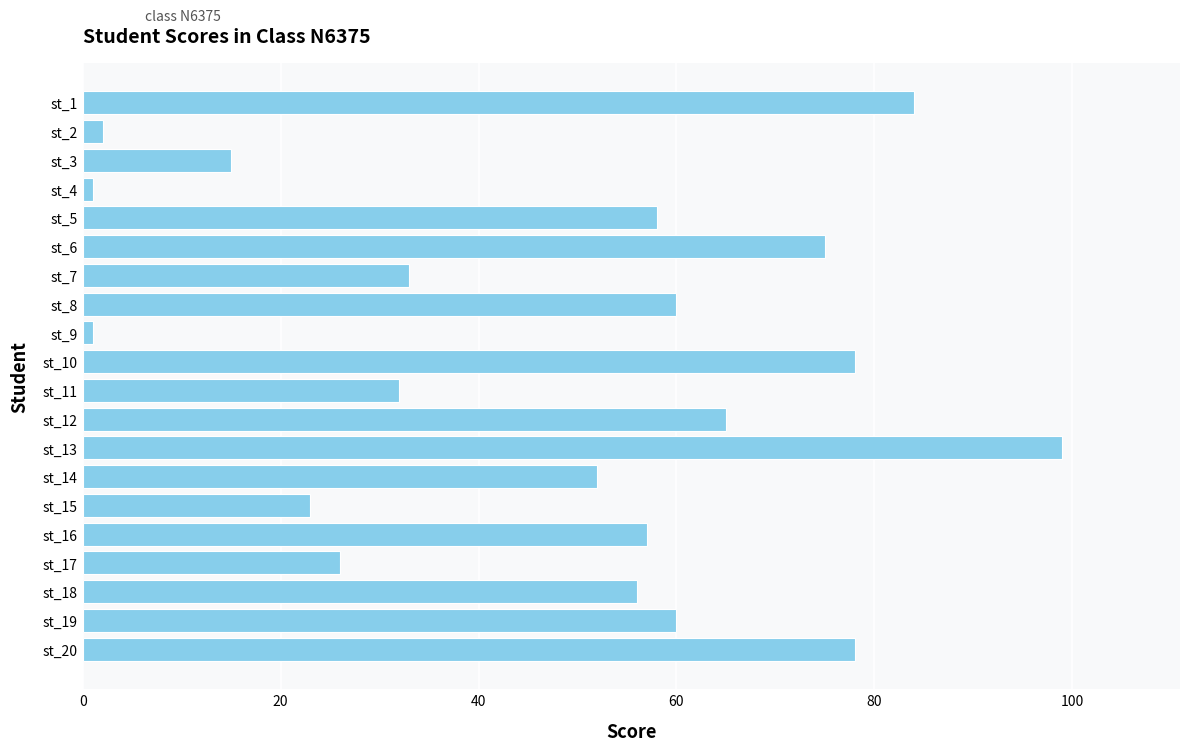

What is the value of the 8th bar from the top?

60